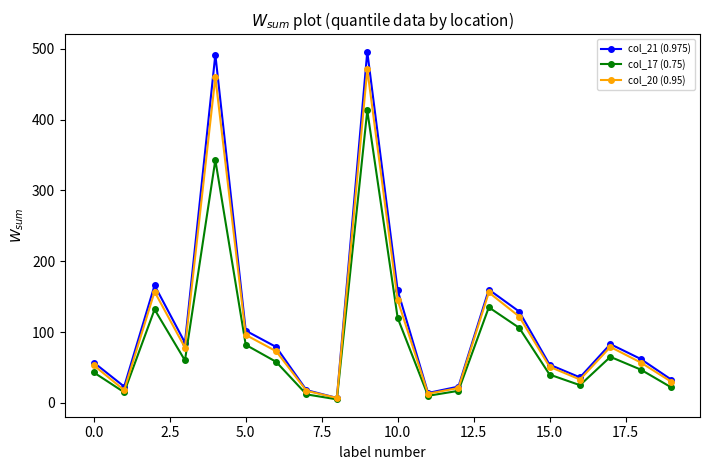

Which series has the largest range (max minus min)?

col_21 (0.975)